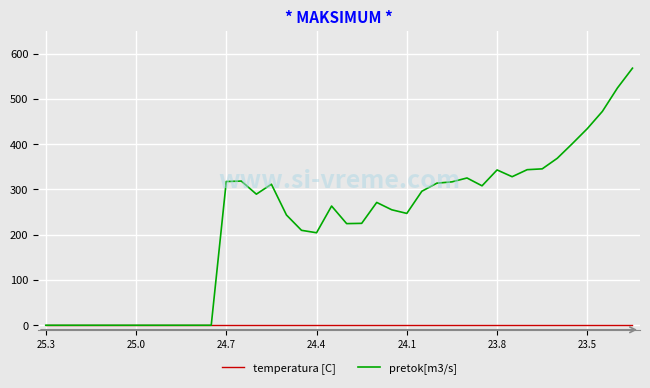

Rank the series by their maximum value, from highest to lowest.

pretok[m3/s], temperatura [C]